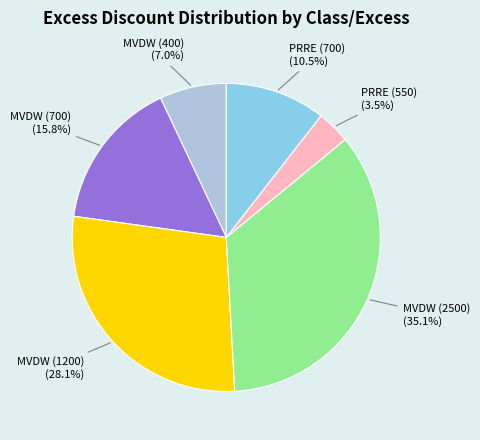

Is there any slice that represents more than half of the pie?

No